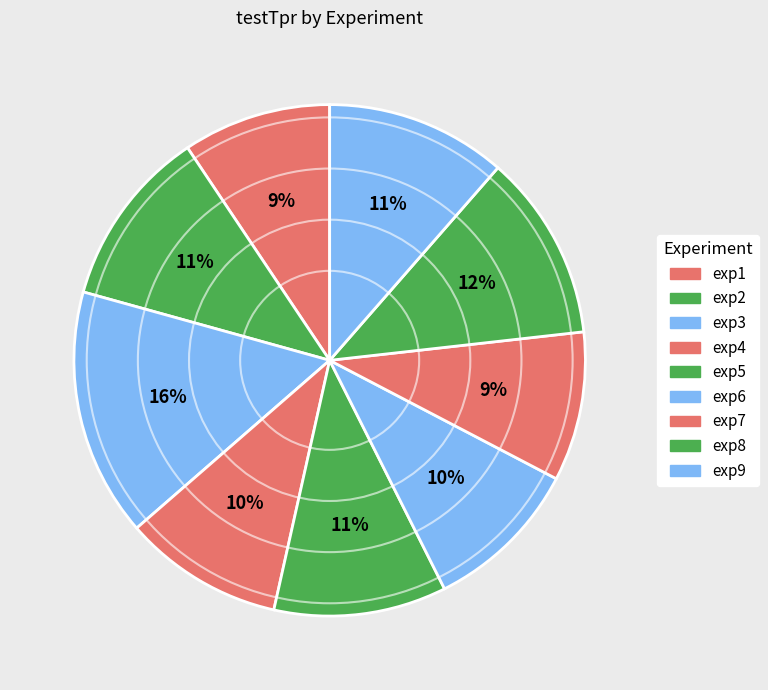

How many slices are in this pie chart?

9